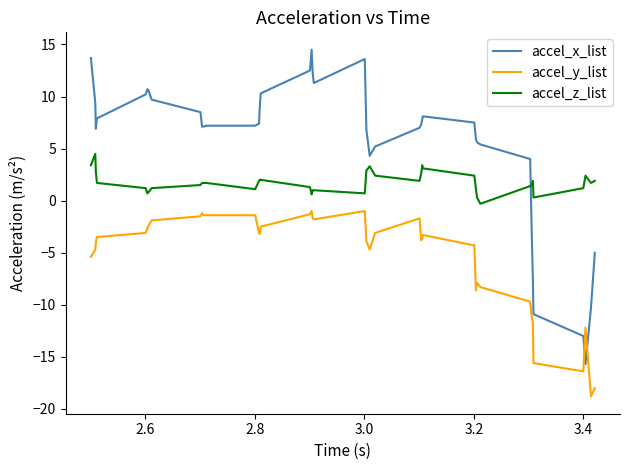

List the series in order of their overall mean, lowest first.

accel_y_list, accel_z_list, accel_x_list